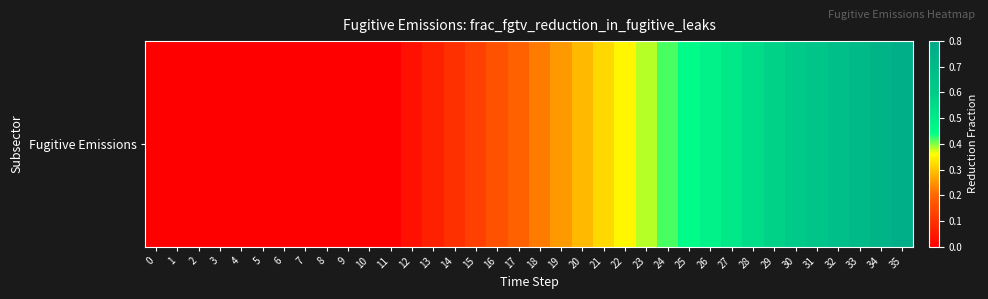

The value at 27 is 0.5. True or false?

True